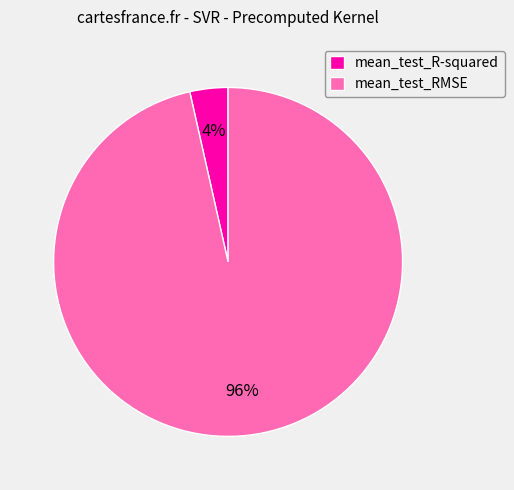

Do mean_test_RMSE and mean_test_R-squared together represent more than half of the pie?

Yes